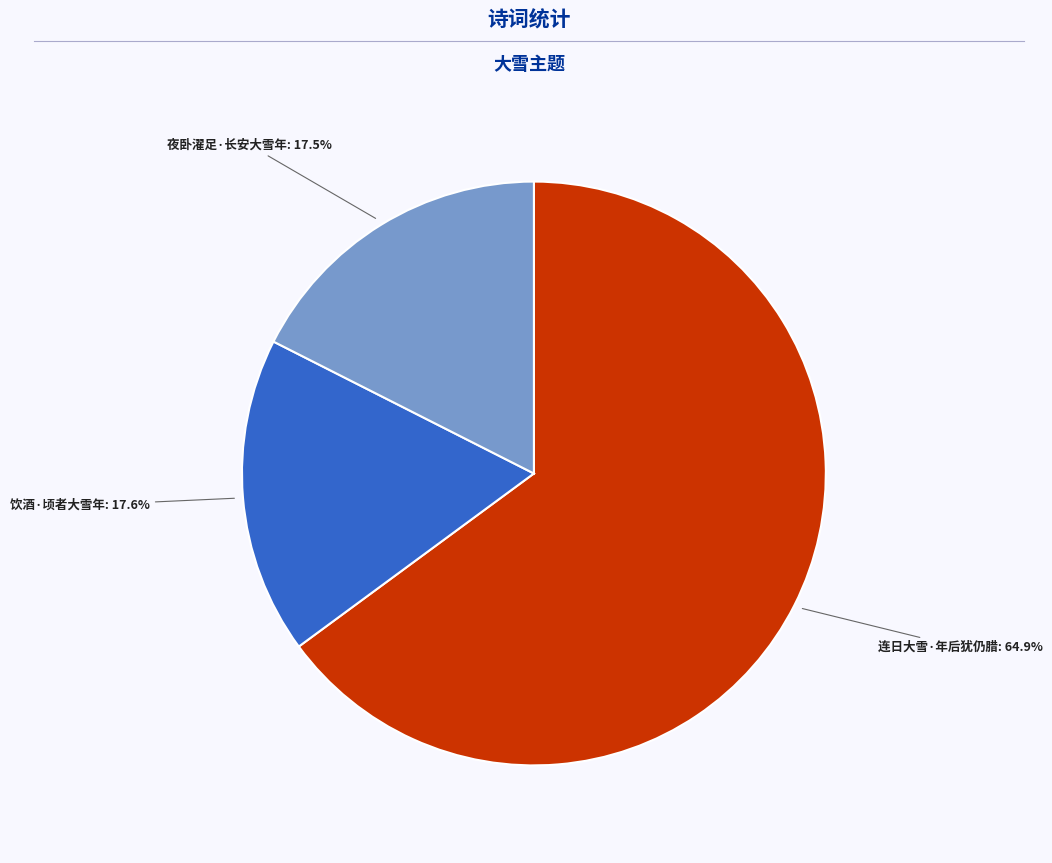

Is there any slice that represents more than half of the pie?

Yes